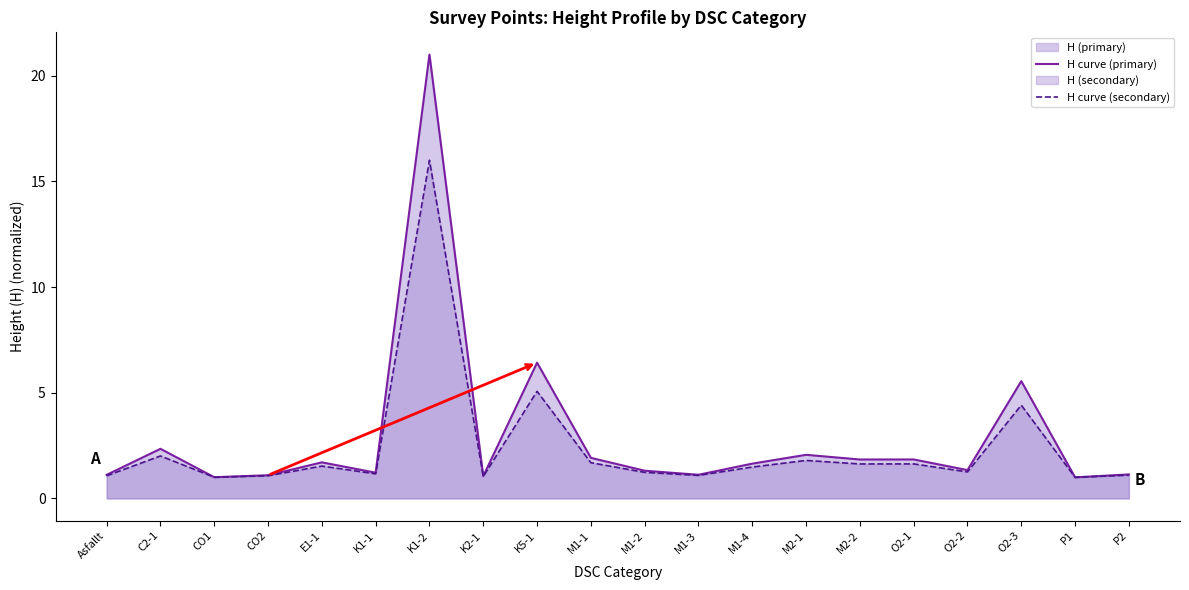

What is the difference between the maximum and minimum values in the H curve (secondary) series?

15.0